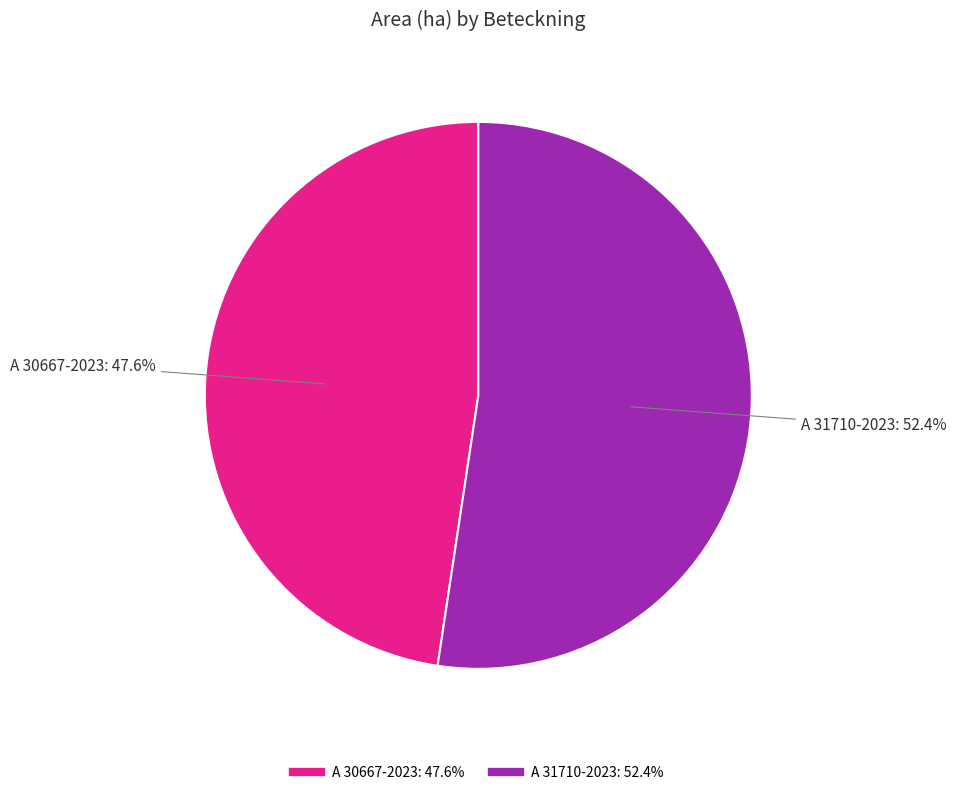

Does A 30667-2023 account for over 50% of the chart?

No